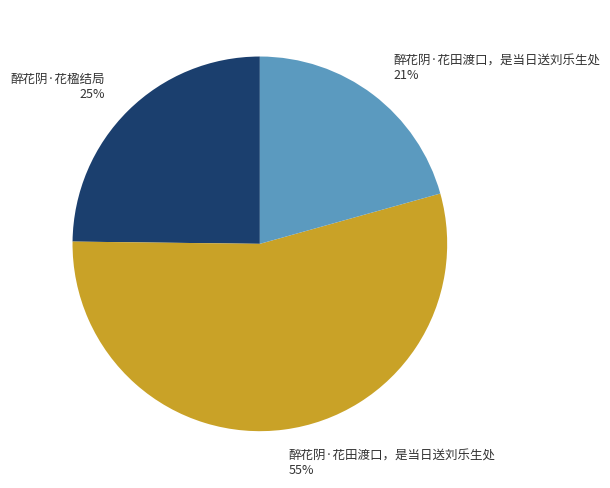

Is there a majority slice in this chart?

Yes